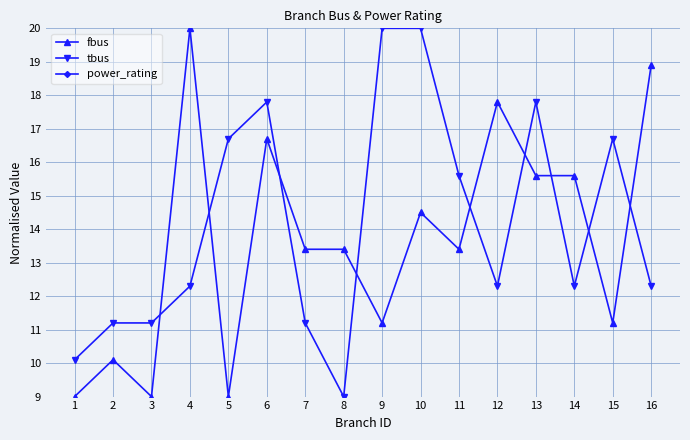

Reading right to left, list all the values displayed in this chart.

fbus: 18.9	11.2	15.6	15.6	17.8	13.4	14.5	11.2	13.4	13.4	16.7	9.0	20.0	9.0	10.1	9.0
tbus: 12.3	16.7	12.3	17.8	12.3	15.6	20.0	20.0	9.0	11.2	17.8	16.7	12.3	11.2	11.2	10.1
power_rating: -6712.0	-6712.0	-6712.0	-6712.0	-6712.0	-6712.0	-6712.0	-6712.0	-6712.0	-6712.0	-6712.0	-6712.0	-6712.0	-6712.0	-6712.0	-6712.0